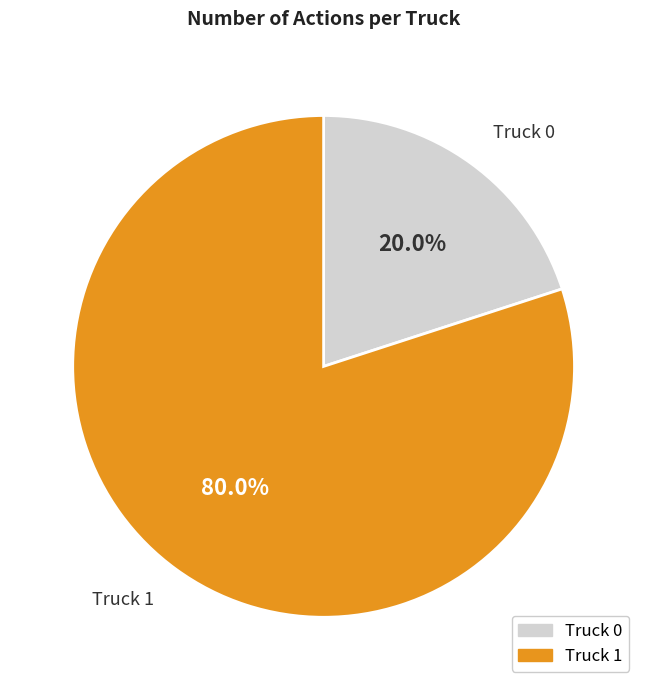

Does Truck 1 account for over 50% of the chart?

Yes